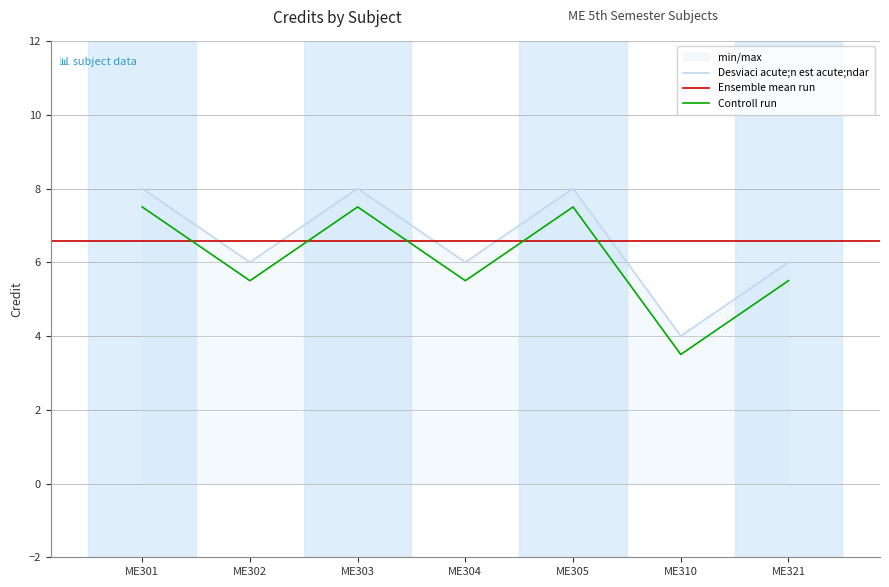

The value of Controll run at ME302 is 5.5. True or false?

True